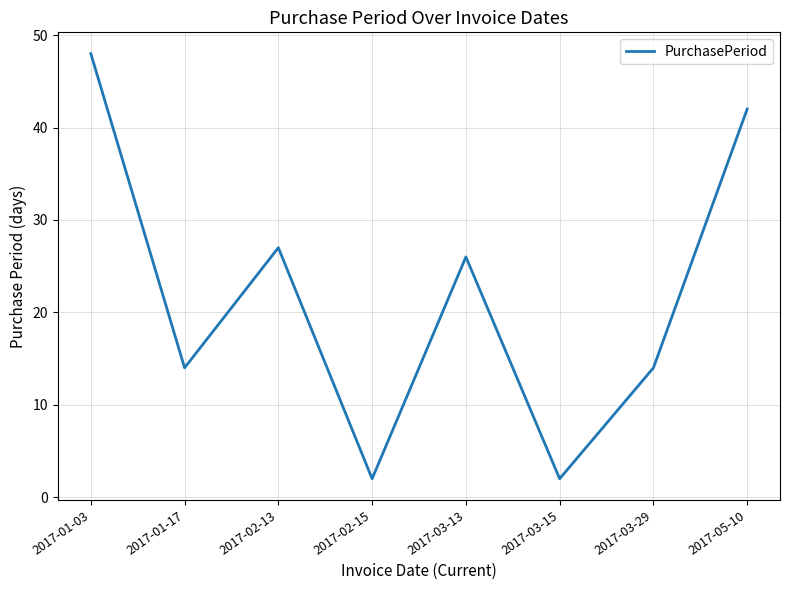

Which label corresponds to the largest value in the chart?

2017-01-03